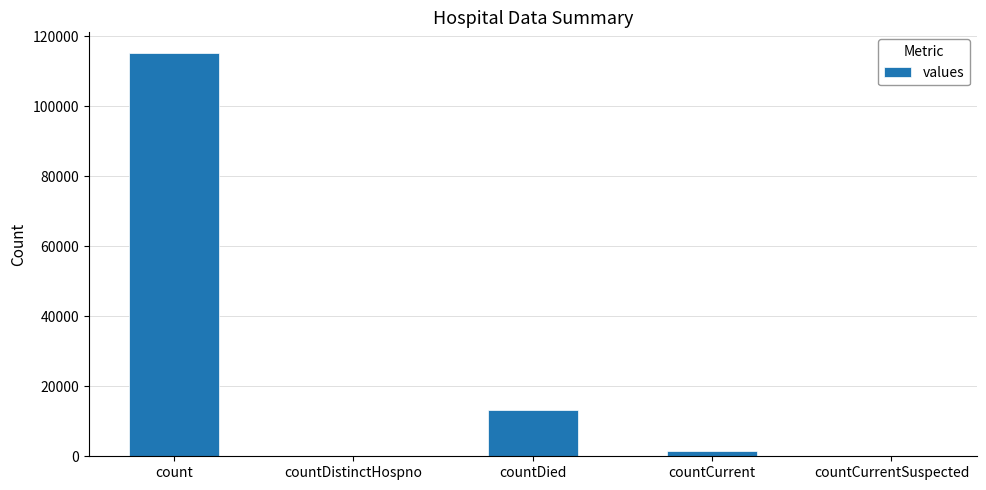

True or false: the data shows 13343 at countDied.

True